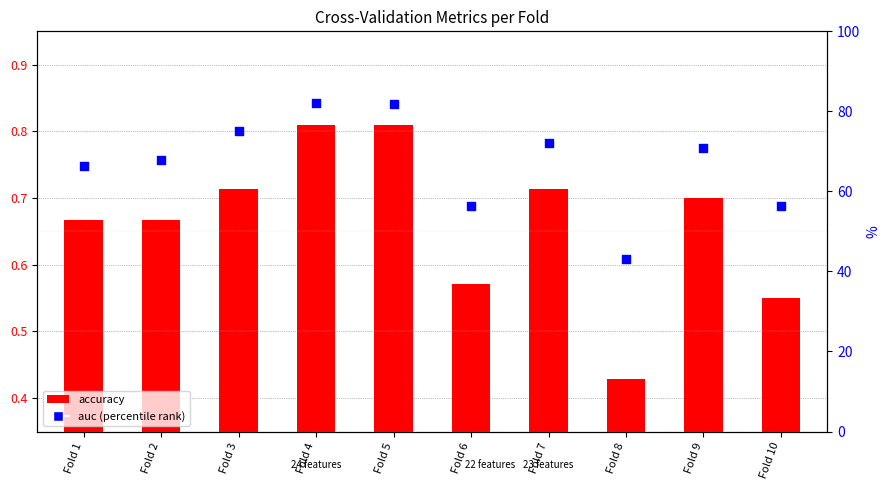

What is the ratio of the value at Fold 10 to the value at Fold 8?

1.3